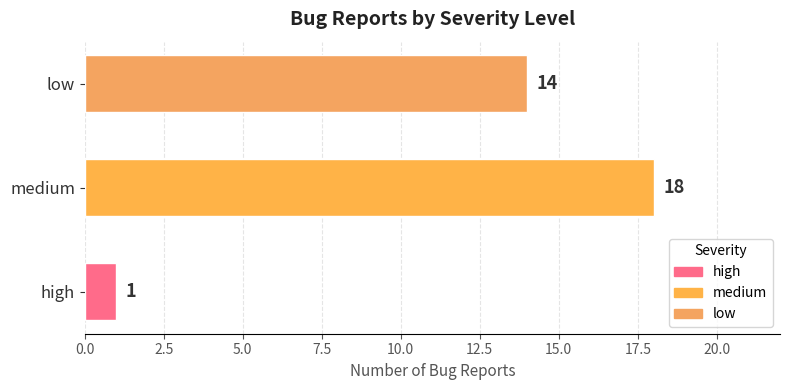

What is the sum of the values at low and medium?

32